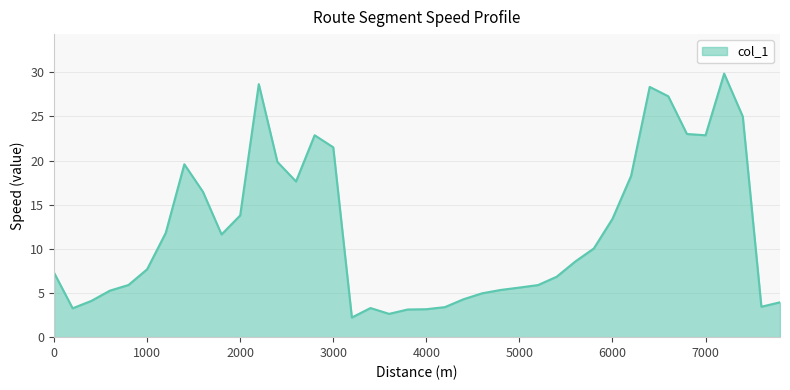

What is the difference between the second highest and minimum values?

26.4